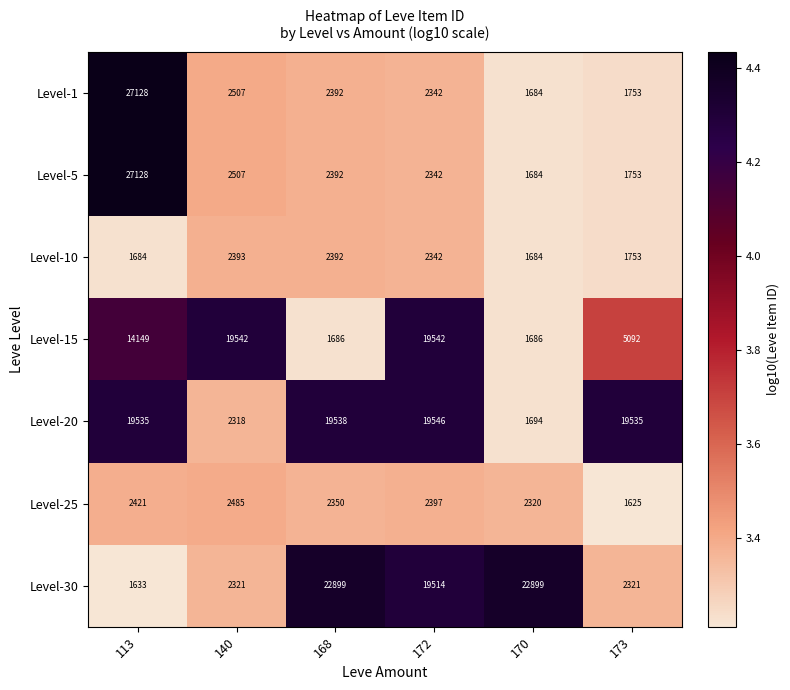

Which series has the largest total across all categories?

Level-20